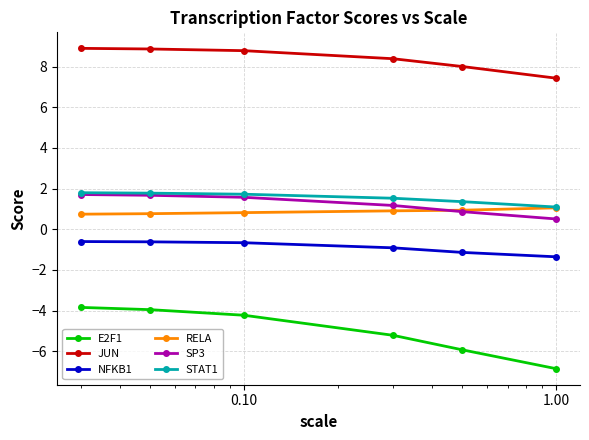

Which series has the largest range (max minus min)?

E2F1